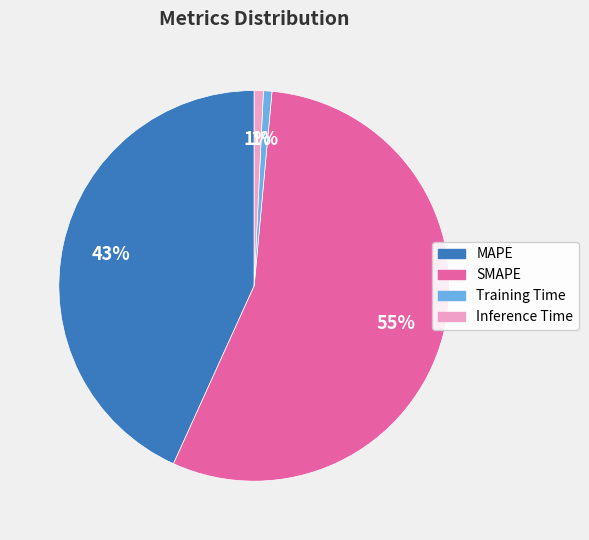

What percentage is the Inference Time slice, to the nearest percent?

1%